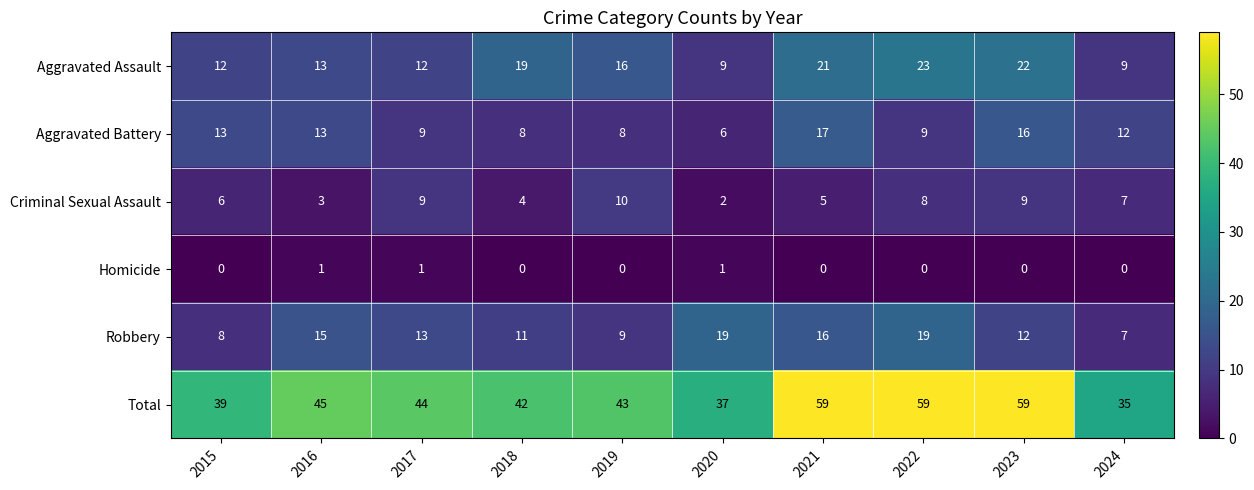

At which label does Aggravated Assault first exceed 16?

2018